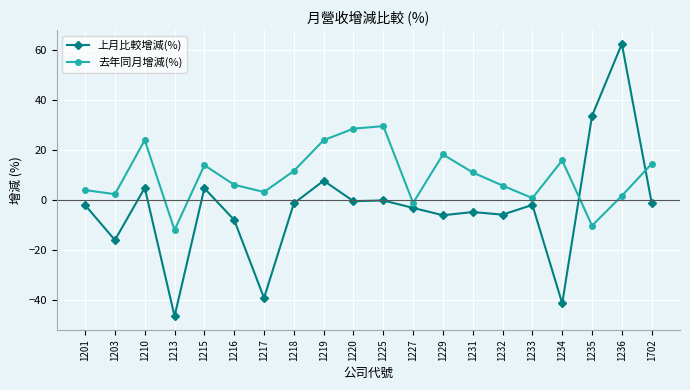

How many data points in 去年同月增減(%) are above 10?

10